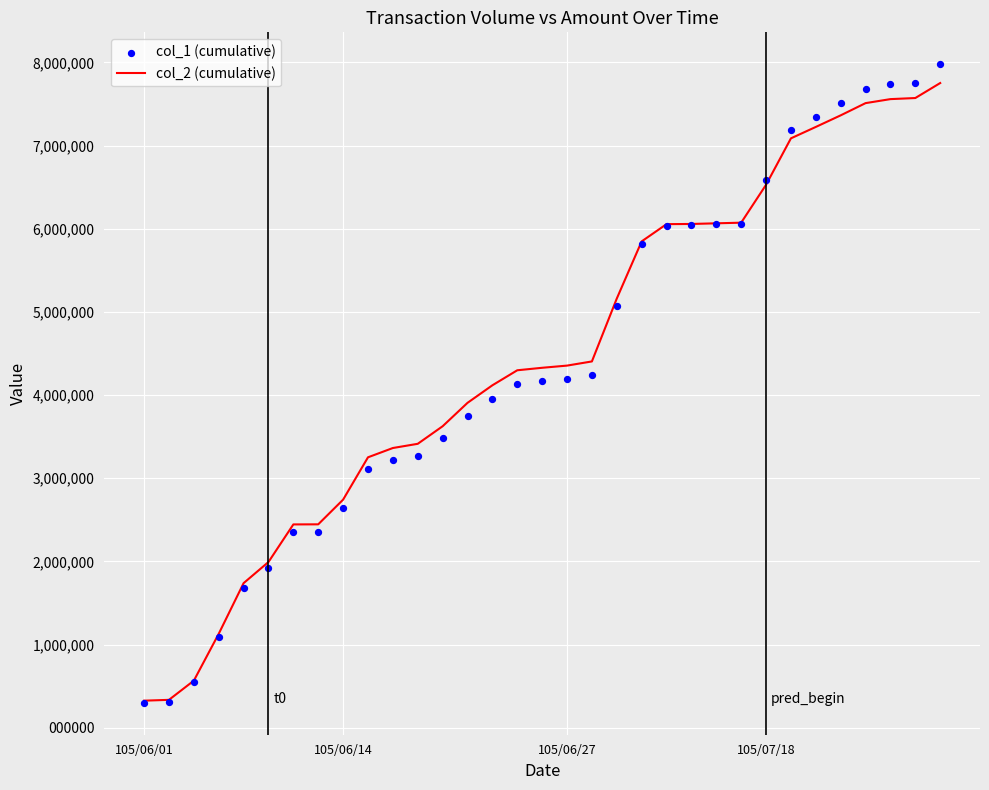

Which series has the largest total across all categories?

col_2 (cumulative)